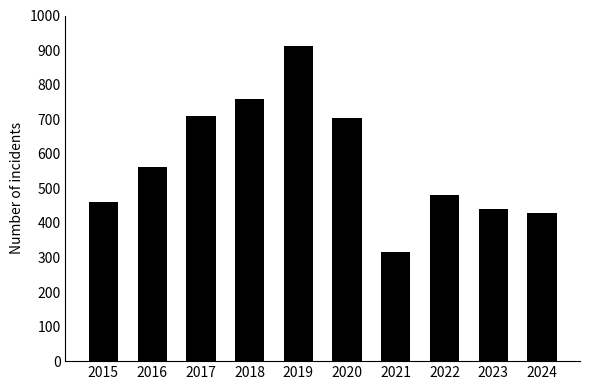

How many series are shown in this chart?

1